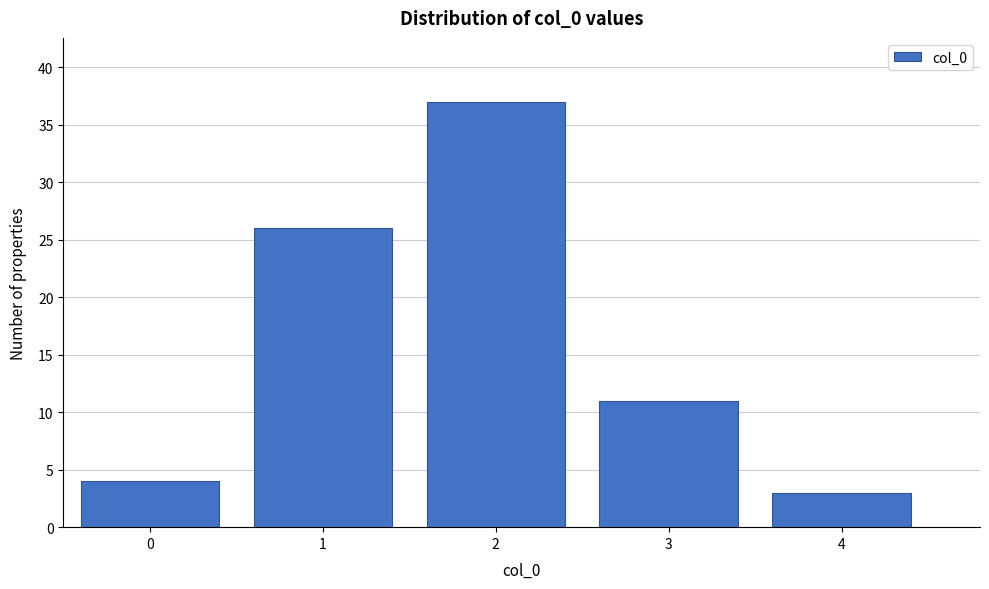

Reading left to right, list every bar in this chart as the range it spans on the x-axis followed by its height. The values are not printed on the chart, so give them approximately, as read against the axis.

-0.5 to 0.5: 4
0.5 to 1.5: 26
1.5 to 2.5: 37
2.5 to 3.5: 11
3.5 to 4.5: 3